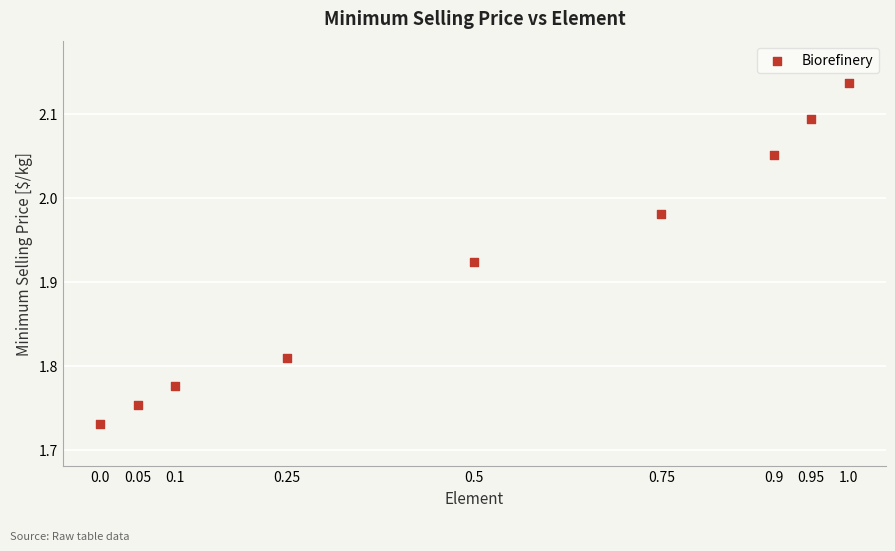

What is the range of Y values (max minus min)?

0.4